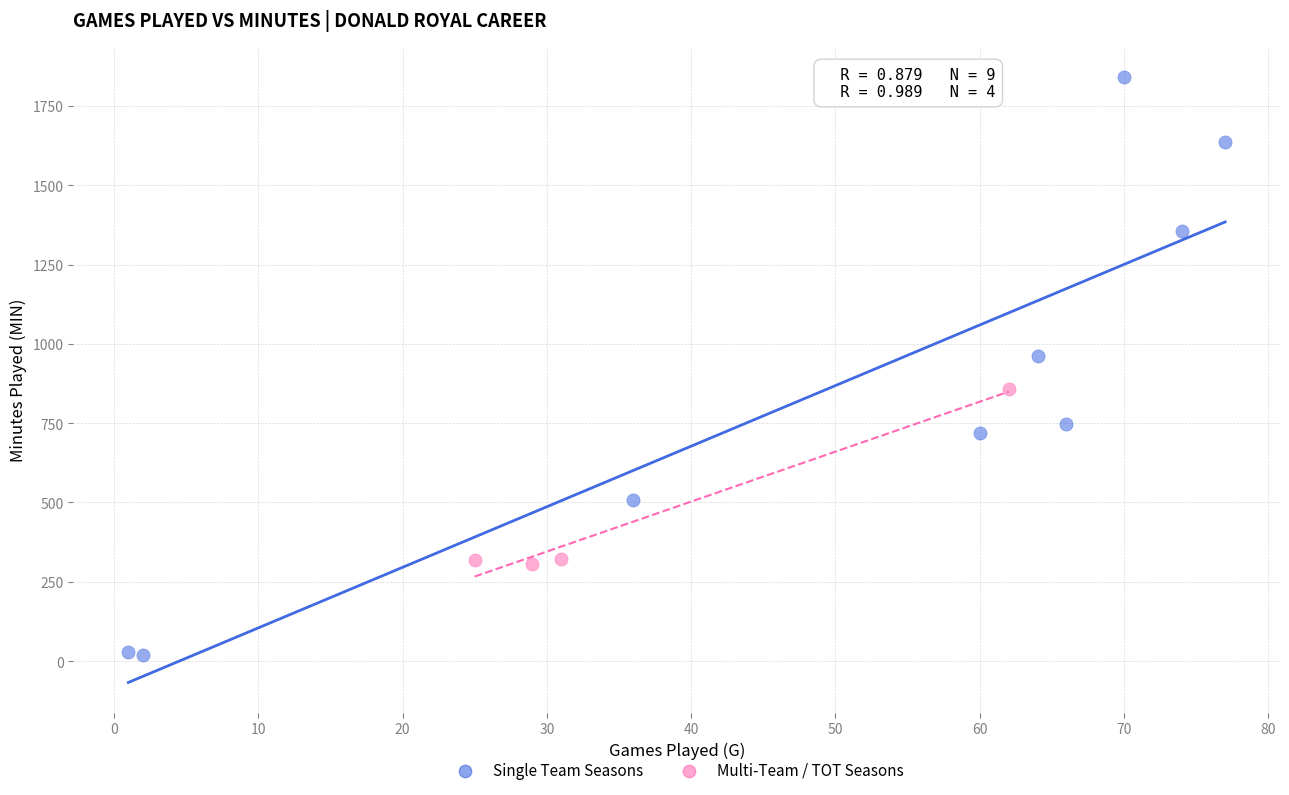

Which series reaches the maximum Y coordinate?

Single Team Seasons